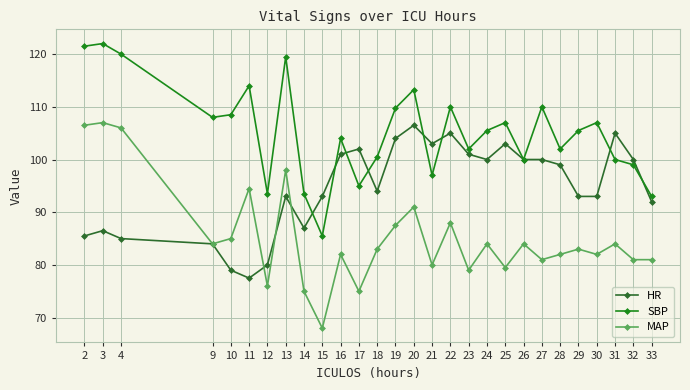

List the series in order of their overall mean, highest first.

SBP, HR, MAP